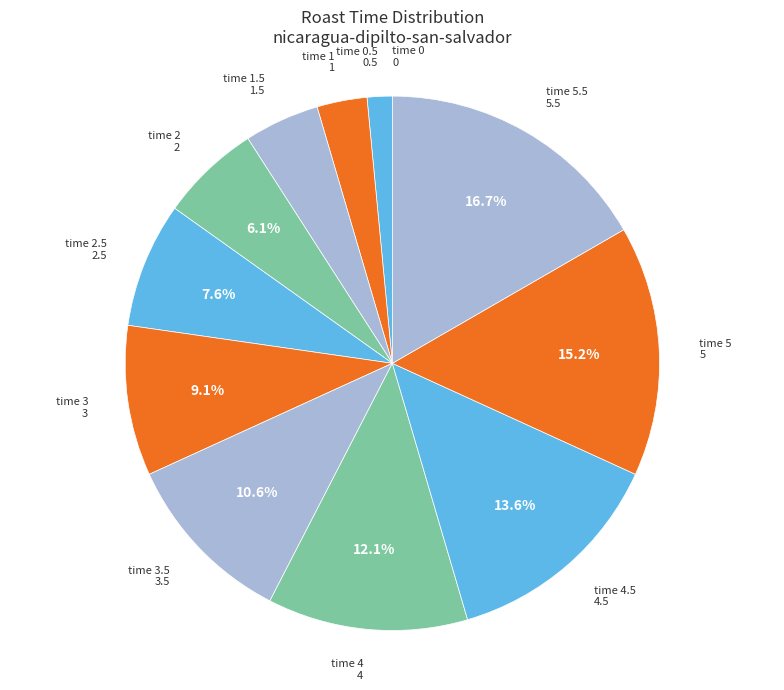

Count the number of slices in the pie.

12